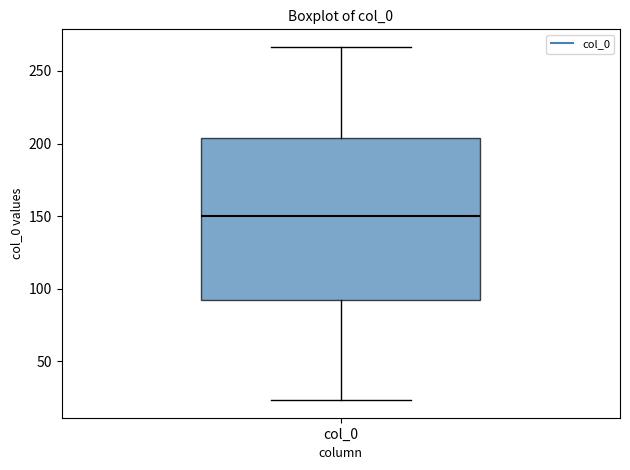

Read this box plot against the y-axis: the position of the median line, the range covered by the box, and the ends of both whiskers. The values are not printed on the chart, so give them approximately, as read against the axis.

median 150, box 90 to 205, whiskers 25 to 265